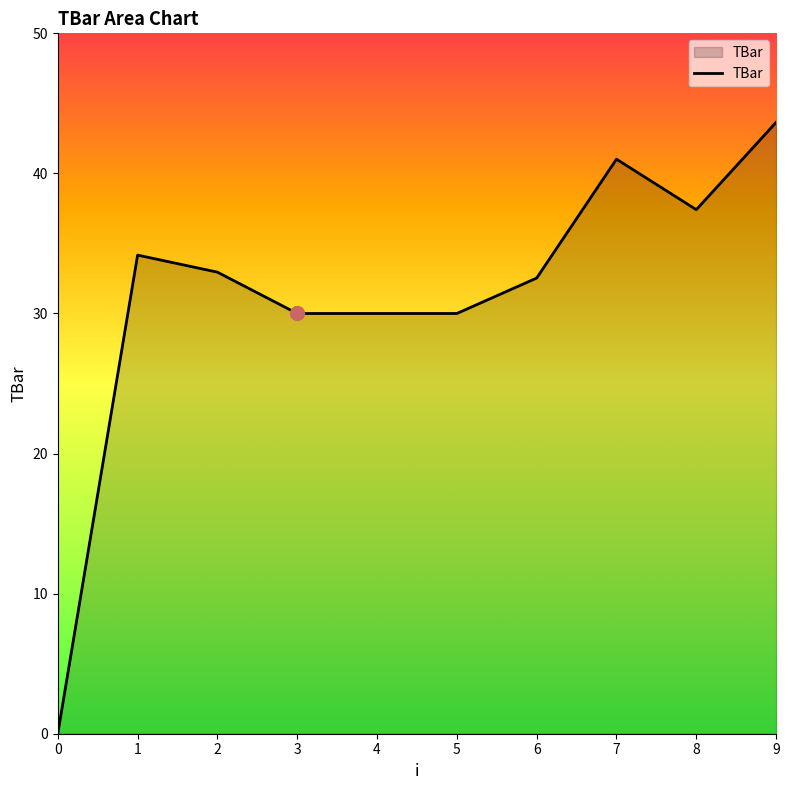

What is the change in value from 2 to 4?

-3.0